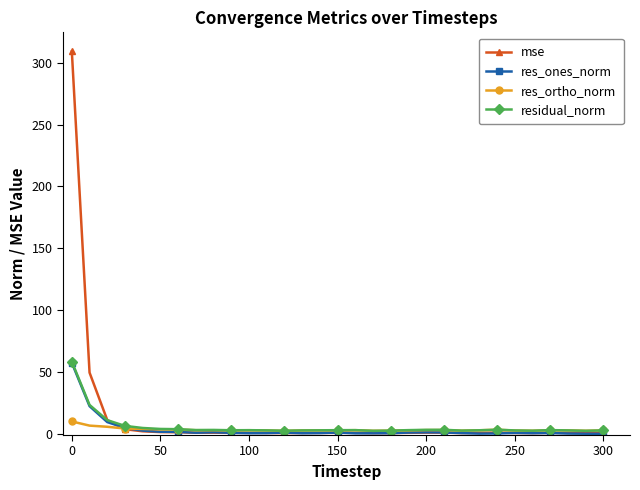

What is the maximum value for mse?

309.2